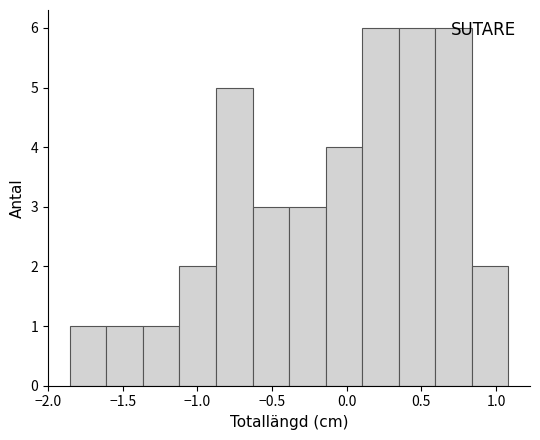

Reading left to right, transcribe this chart: for each bar, give the range it covers on the x-axis and its height. Neither the bar edges nor the heights are printed on the chart, so give them approximately, as read against the axes.

-1.85 to -1.60: 1
-1.60 to -1.35: 1
-1.35 to -1.10: 1
-1.10 to -0.90: 2
-0.90 to -0.65: 5
-0.65 to -0.40: 3
-0.40 to -0.15: 3
-0.15 to 0.10: 4
0.10 to 0.35: 6
0.35 to 0.60: 6
0.60 to 0.85: 6
0.85 to 1.10: 2